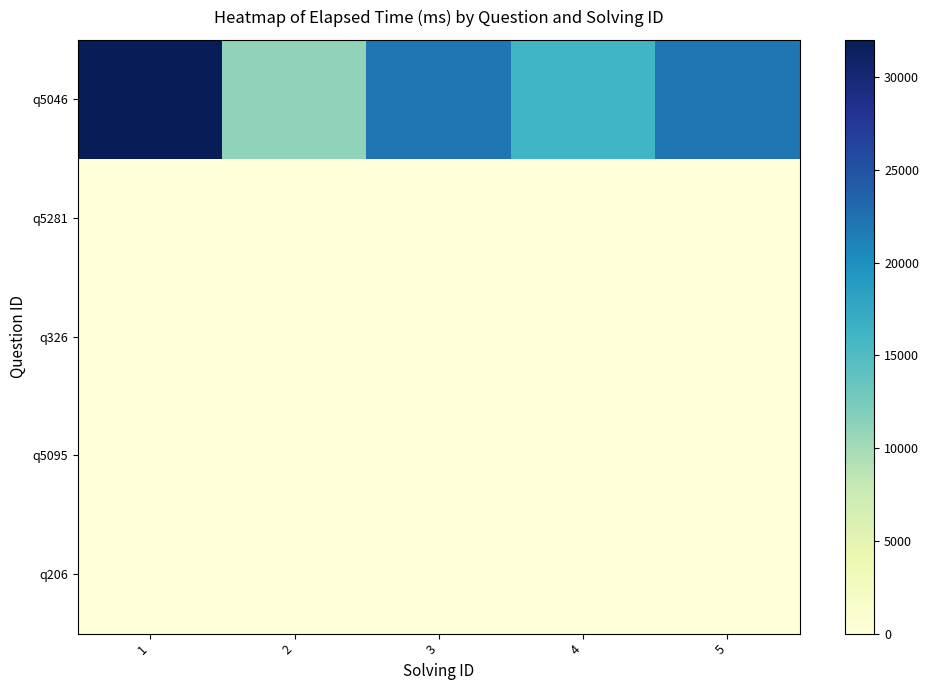

Reading left to right, what are all the values shown in this chart?

q5046: 1=32000	2=11000	3=22000	4=16000	5=22000
q5281: 1=0	2=0	3=0	4=0	5=0
q326: 1=0	2=0	3=0	4=0	5=0
q5095: 1=0	2=0	3=0	4=0	5=0
q206: 1=0	2=0	3=0	4=0	5=0